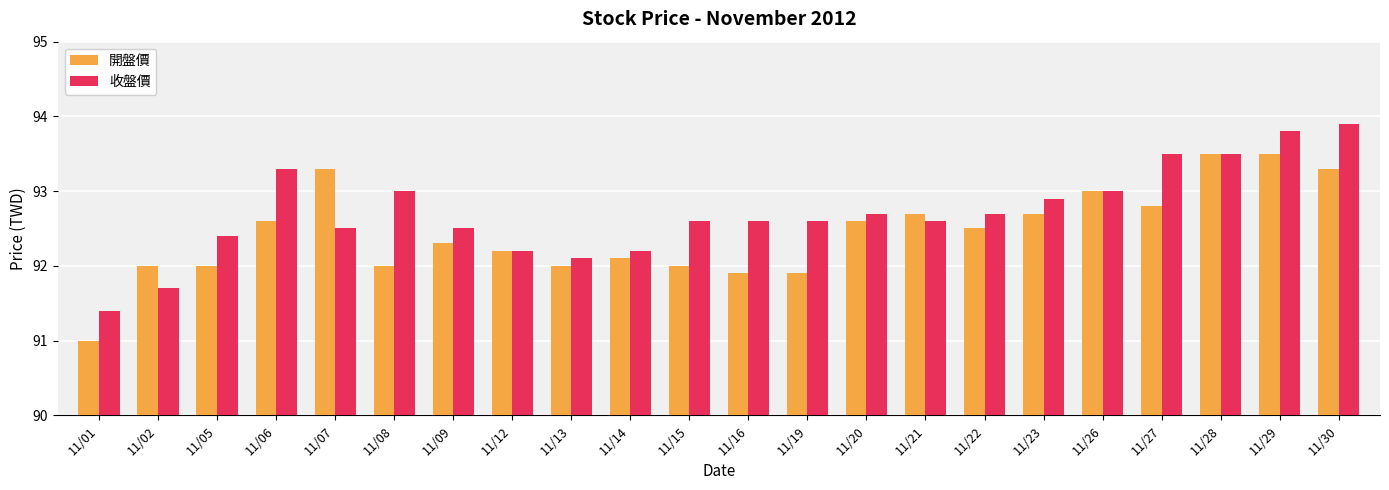

What is the spread (max minus min) of values at 11/19?

0.7